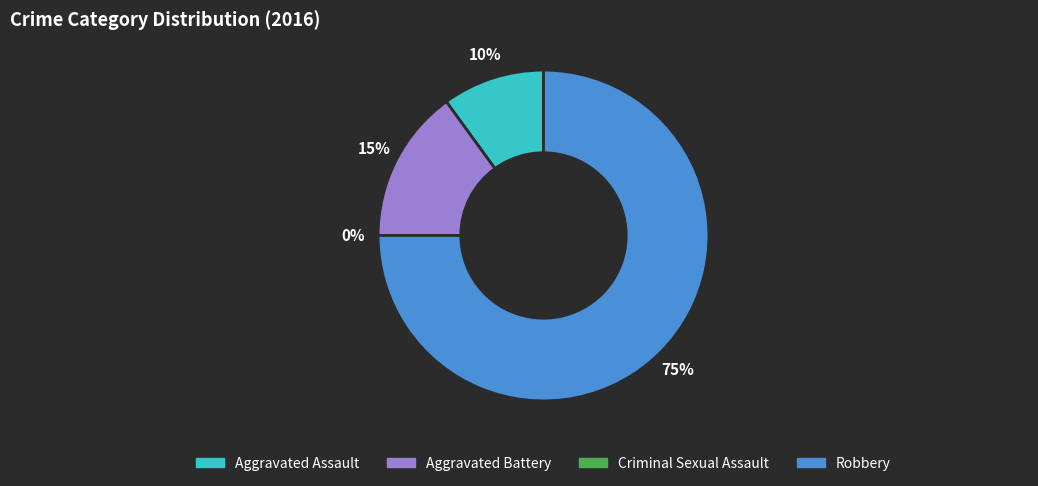

What is the smallest slice in the pie chart?

Criminal Sexual Assault